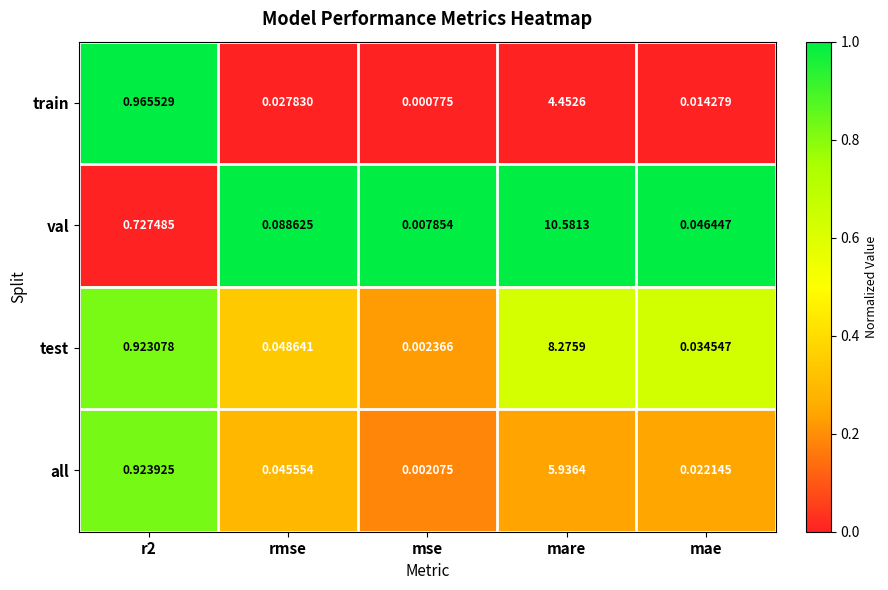

Which series has the largest range (max minus min)?

val